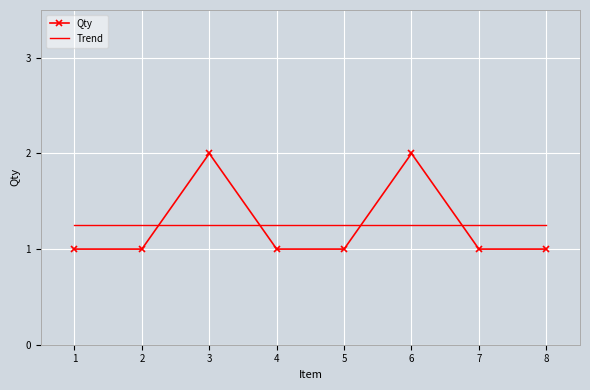

What are all the series names shown in the legend?

Qty, Trend